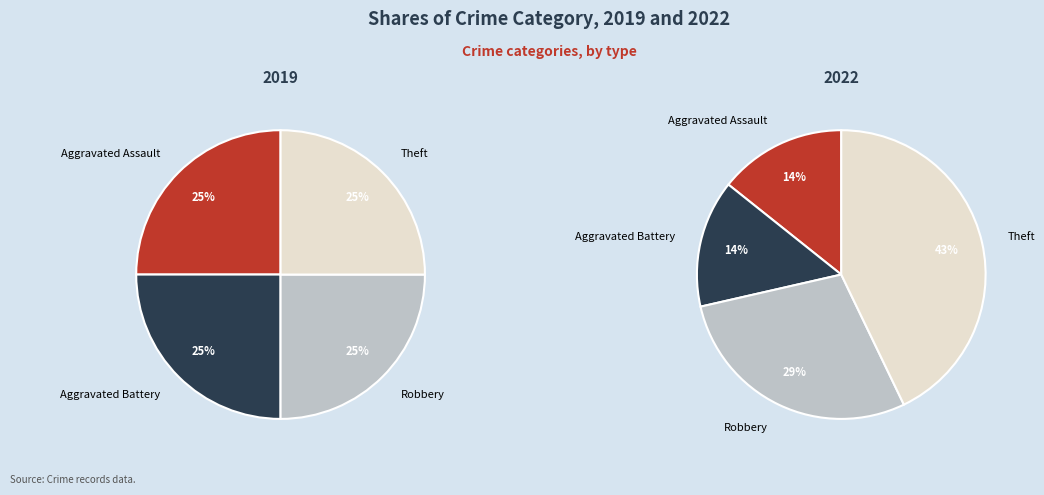

The 3 slice represents 43% of the pie. True or false?

True